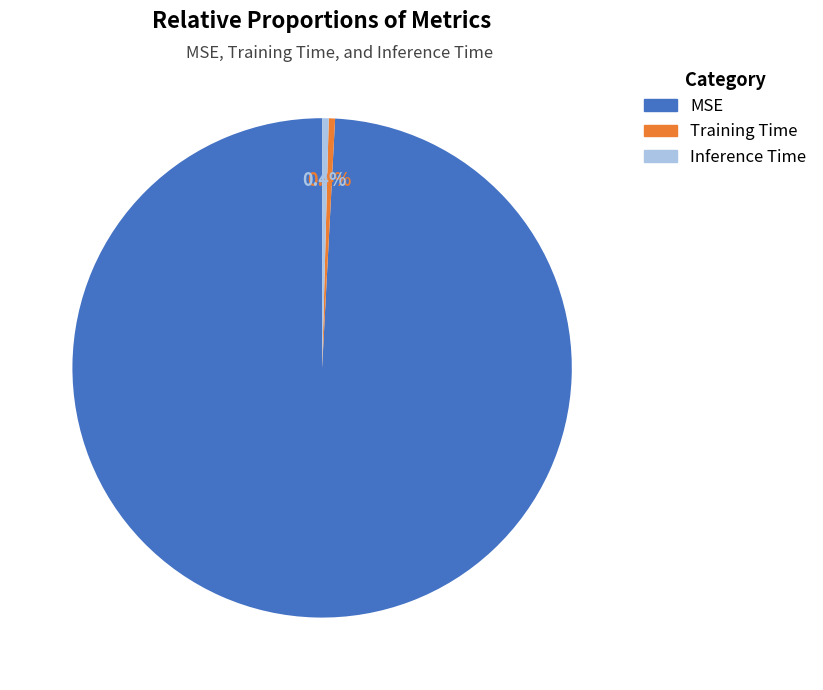

True or false: MSE accounts for 88% of the total.

False